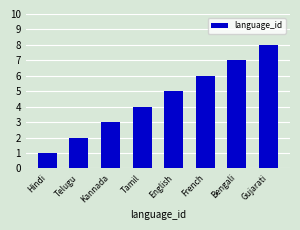

What is the maximum value shown in the chart?

8